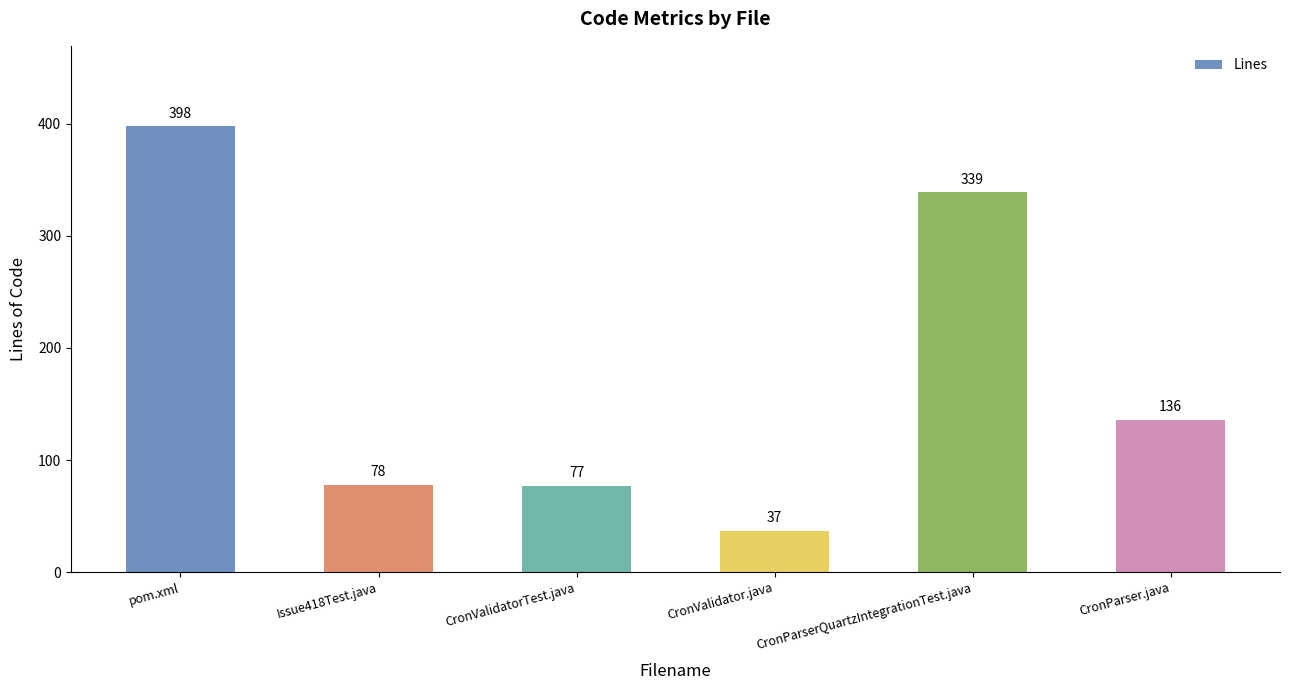

What is the label of the 4th bar from the left?

CronValidator.java